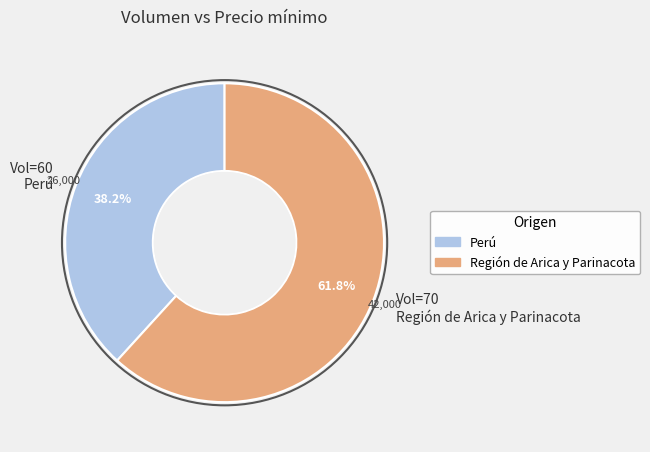

How many slices are in this pie chart?

2